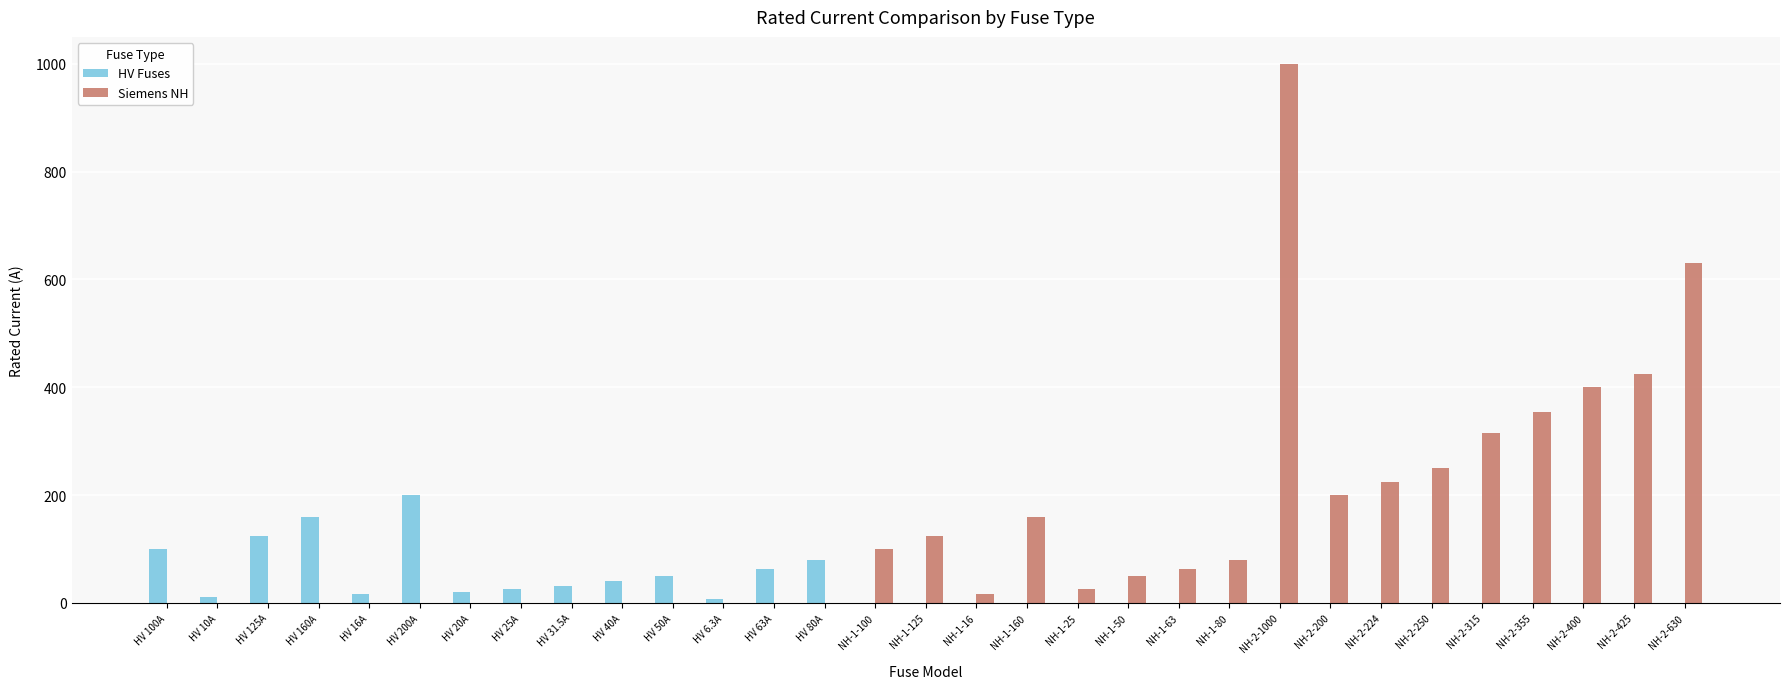

Which series changed the most between HV 125A and HV 80A?

HV Fuses